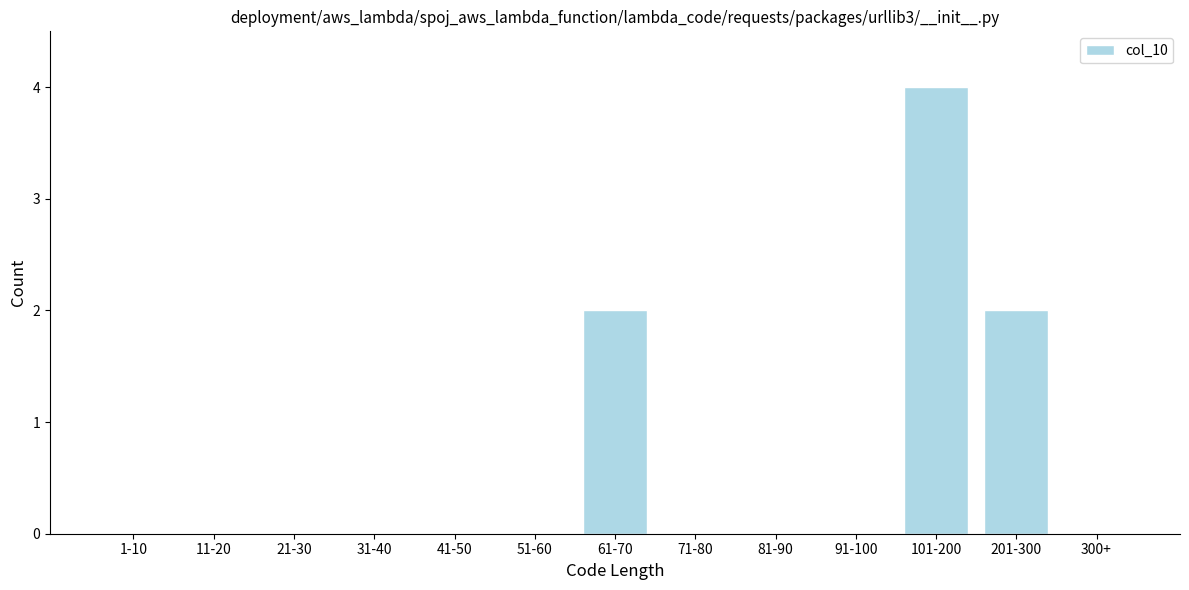

Reading left to right, transcribe all the data shown in this chart.

1-10=0	11-20=0	21-30=0	31-40=0	41-50=0	51-60=0	61-70=2	71-80=0	81-90=0	91-100=0	101-200=4	201-300=2	300+=0